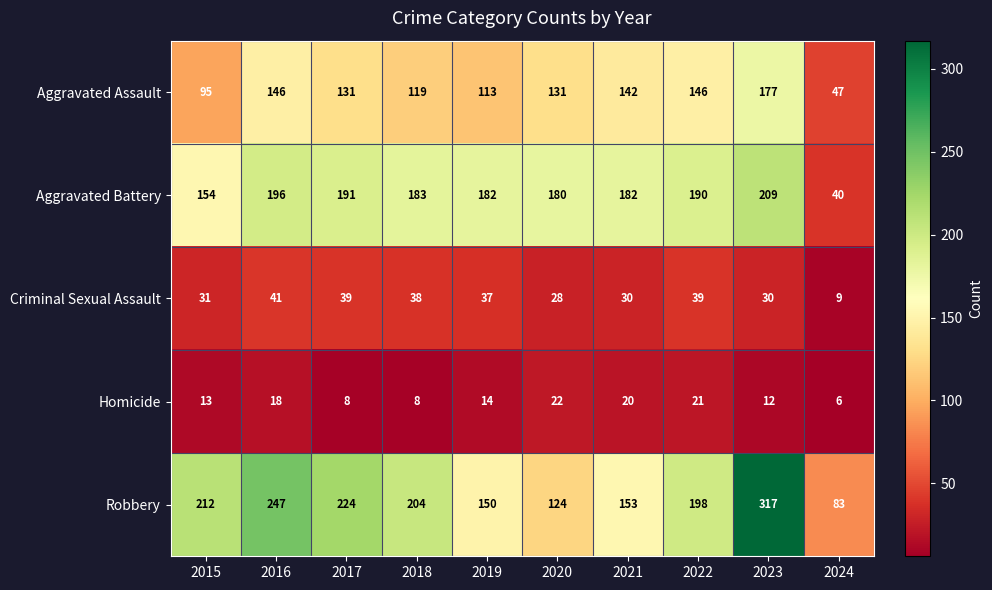

At which label does Criminal Sexual Assault first exceed 37?

2016